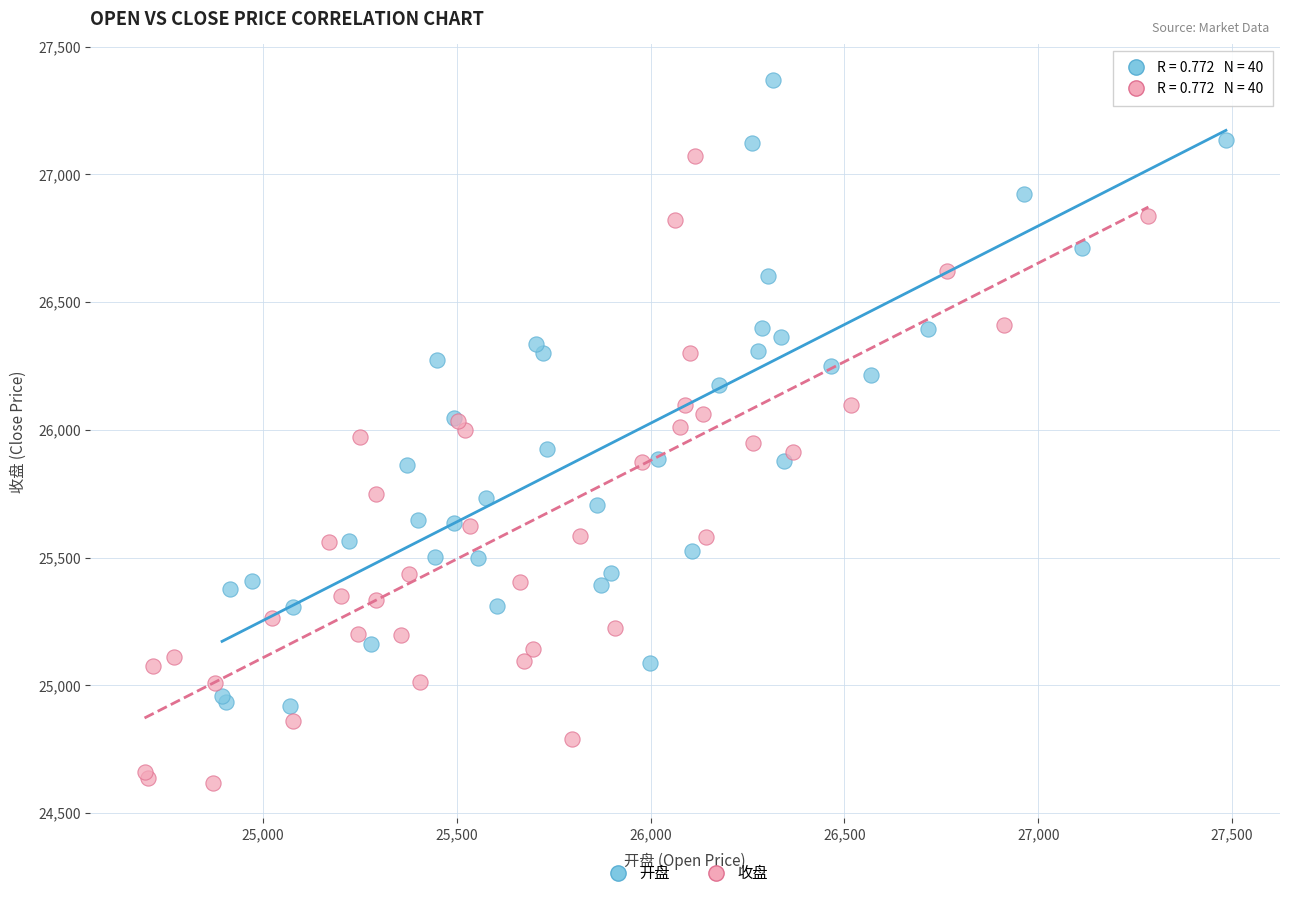

Which series reaches the maximum Y coordinate?

开盘